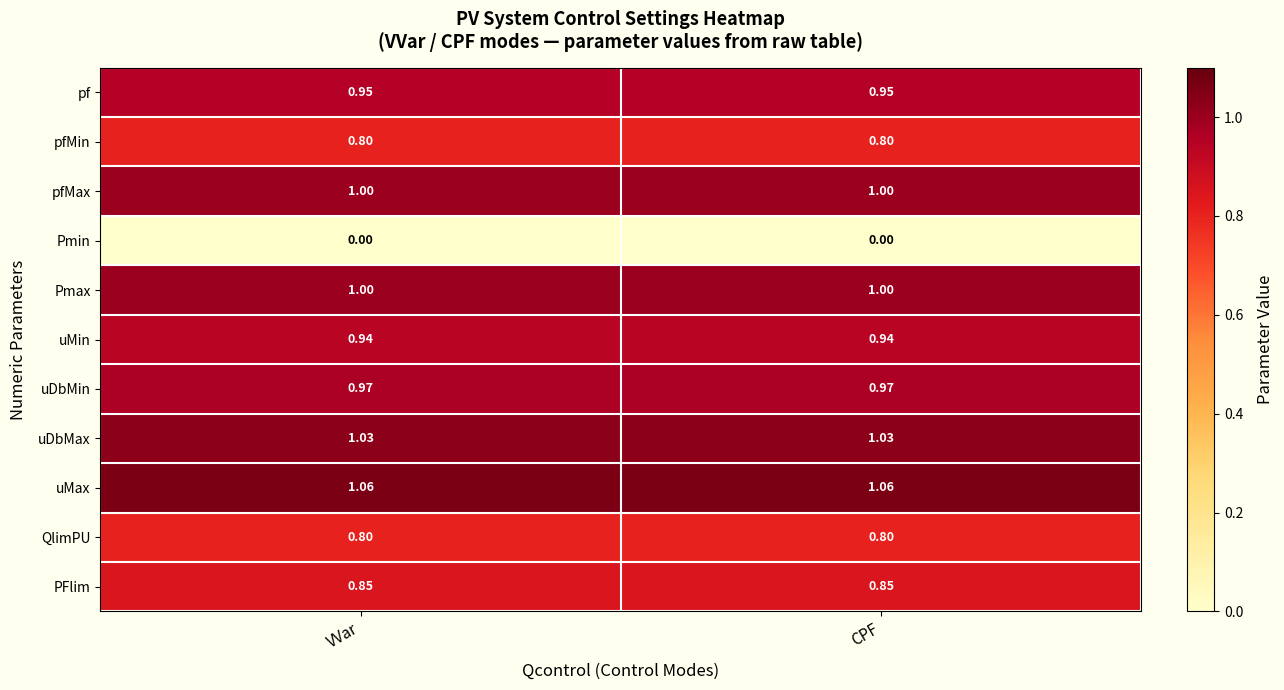

Is the value of pf at CPF greater than the value of pfMax at CPF?

No